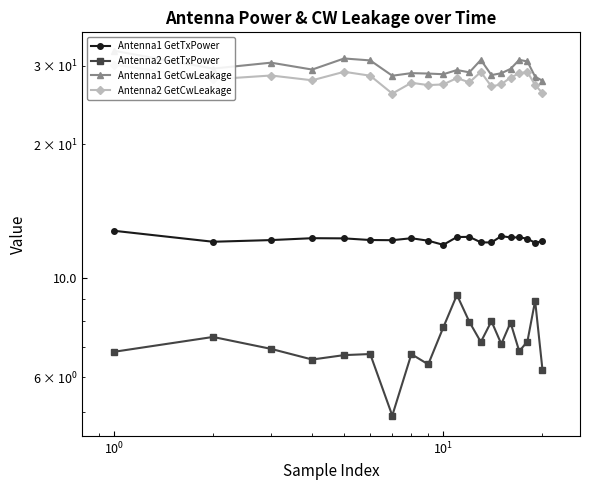

What is the highest value of the Antenna1 GetTxPower series?

12.8